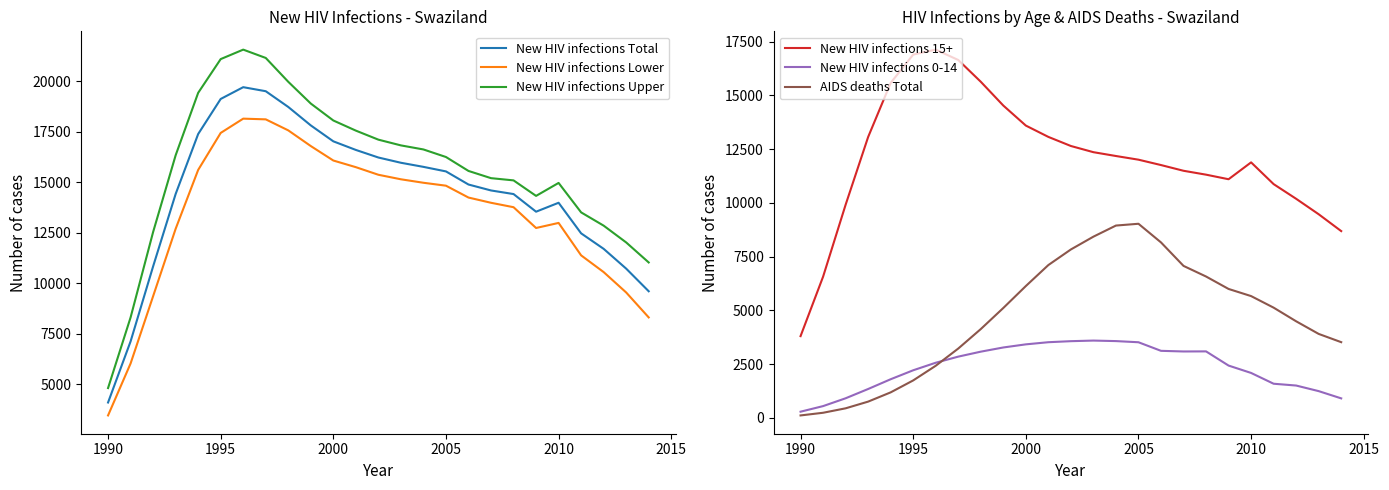

What is the highest value of the New HIV infections Total series?

19698